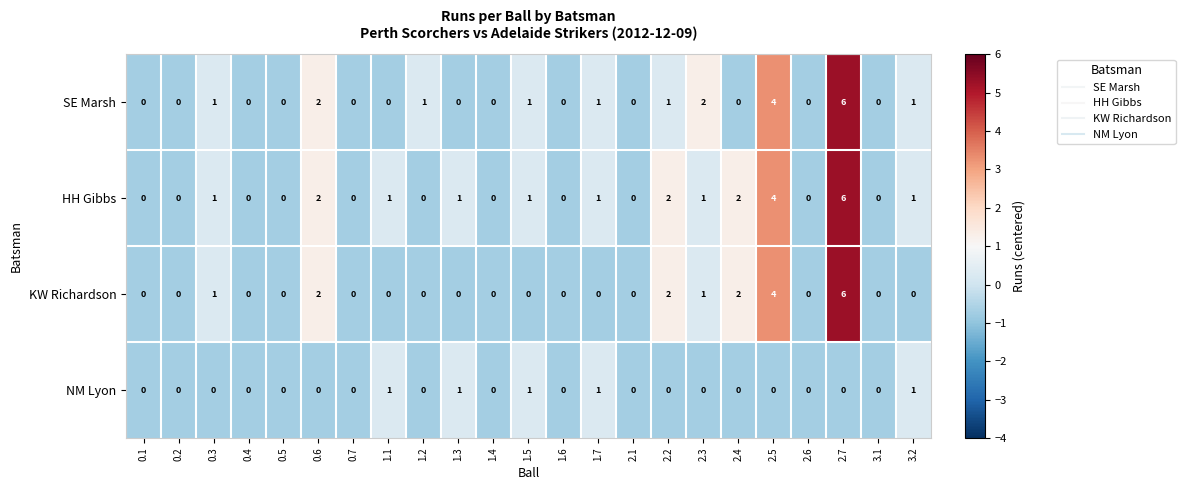

Which label corresponds to the largest value in the chart?

2.7